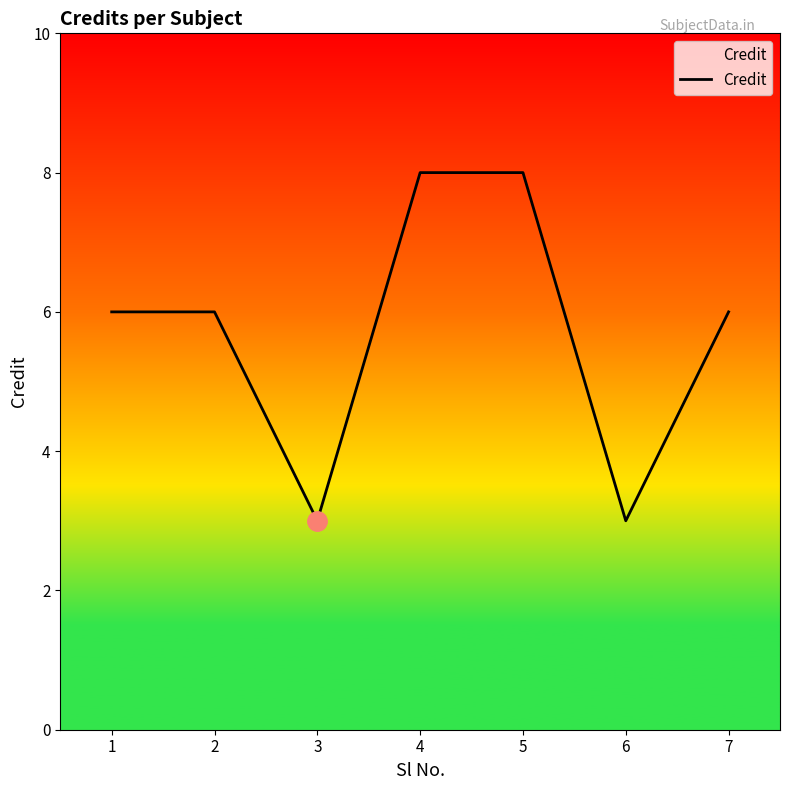

How many interior local valleys (lower than both neighbors) does the data have?

2